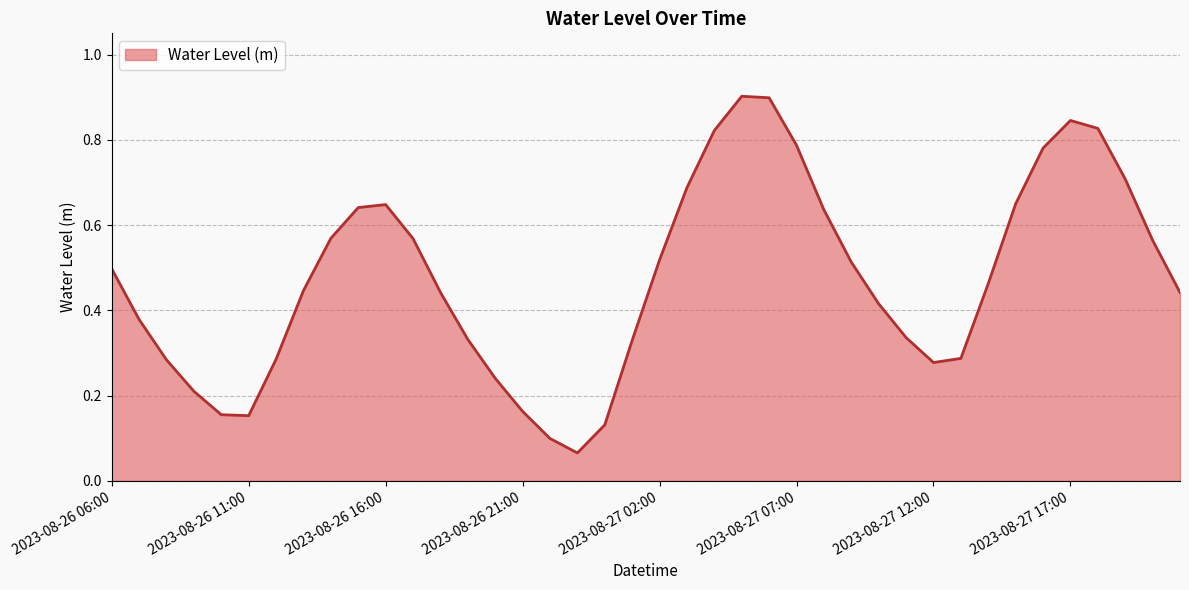

What is the sum of all values?

19.0